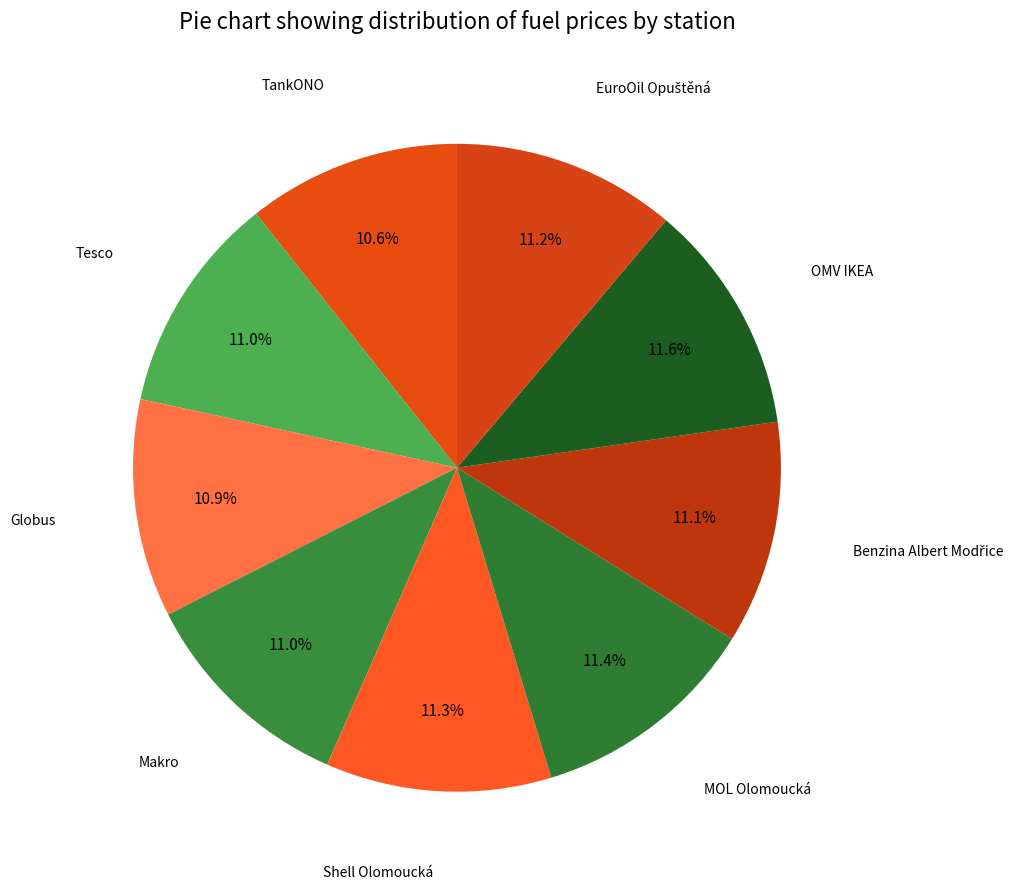

Count the number of slices in the pie.

9